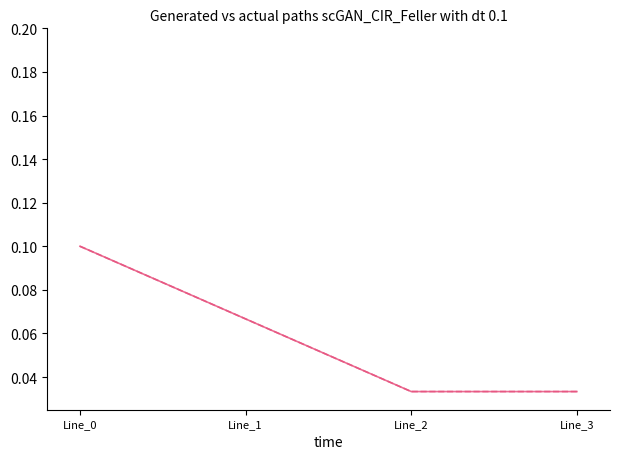

Is this an area chart (filled region under the line)?

No